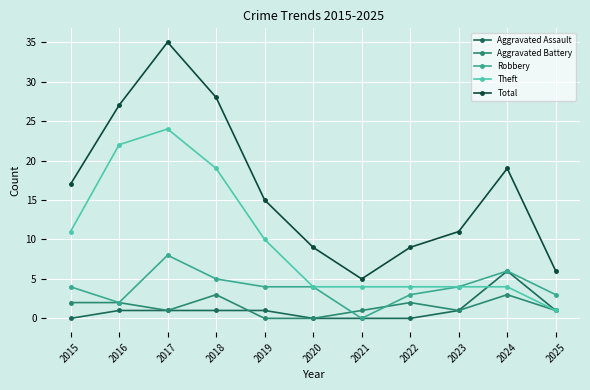

What is the difference between the maximum and minimum values in the Aggravated Assault series?

6